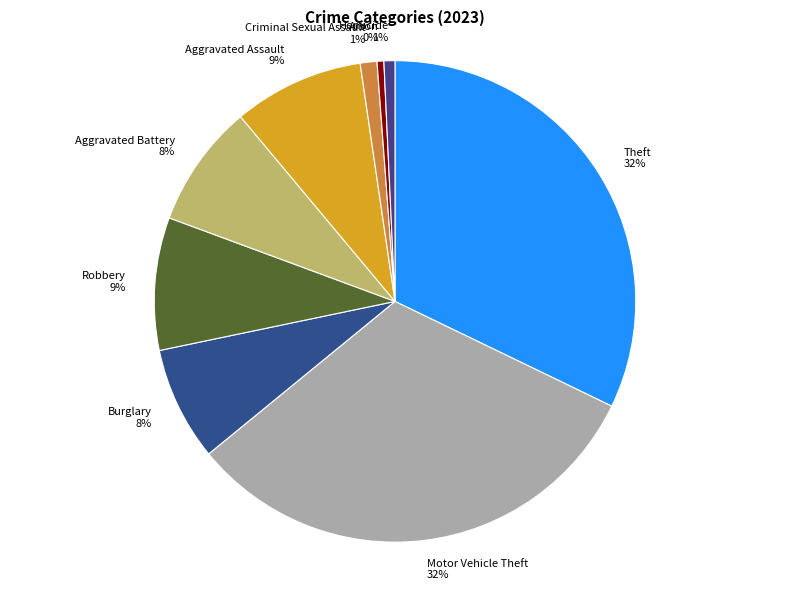

To the nearest percent, what is the difference between the Burglary and Robbery slice percentages?

1%